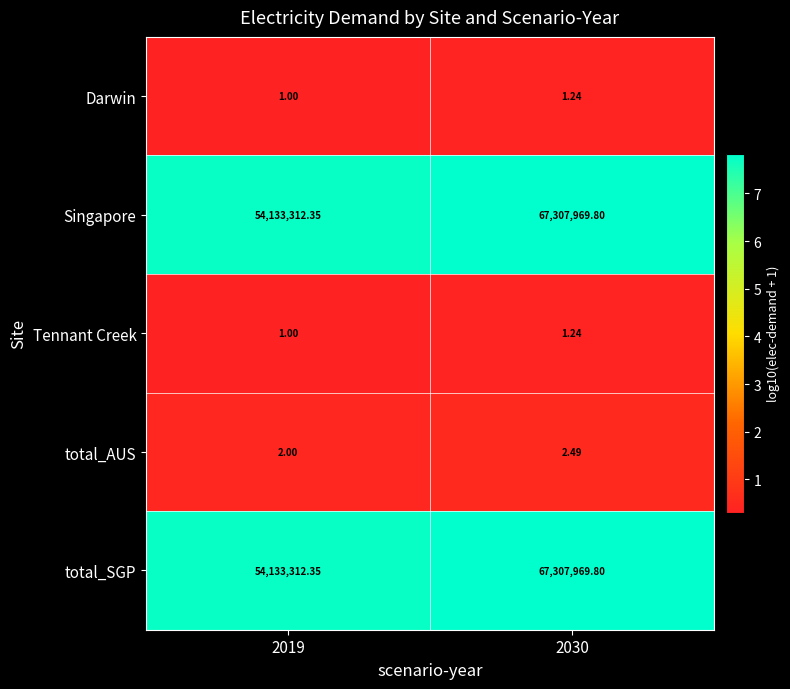

Count the number of data series in this chart.

5